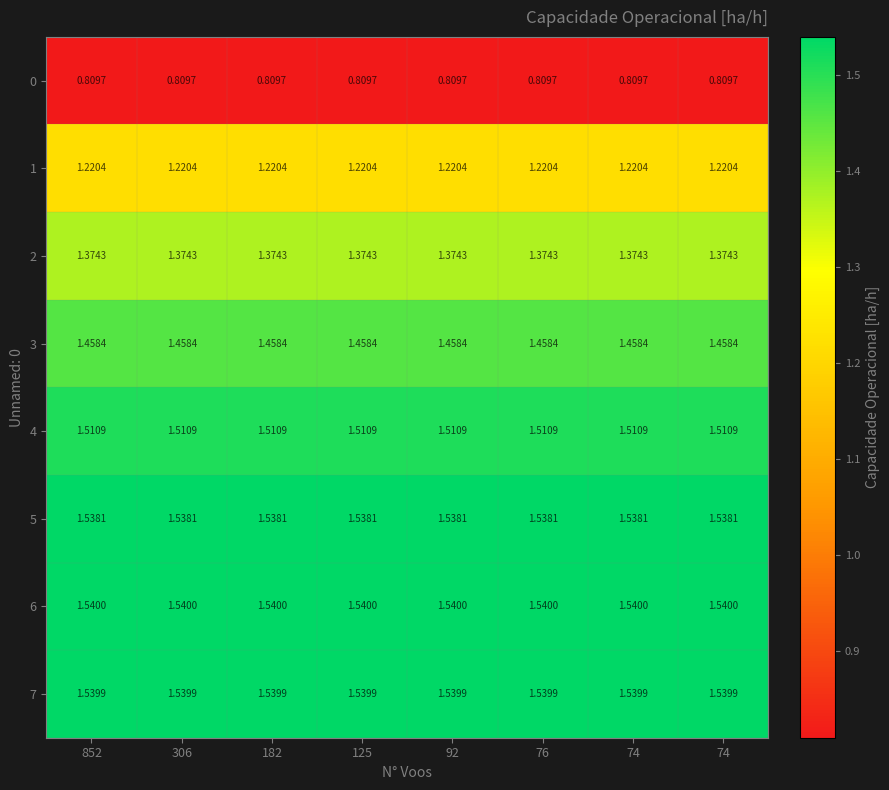

At 182, list the series in order from smallest to largest.

0, 1, 2, 3, 4, 5, 7, 6